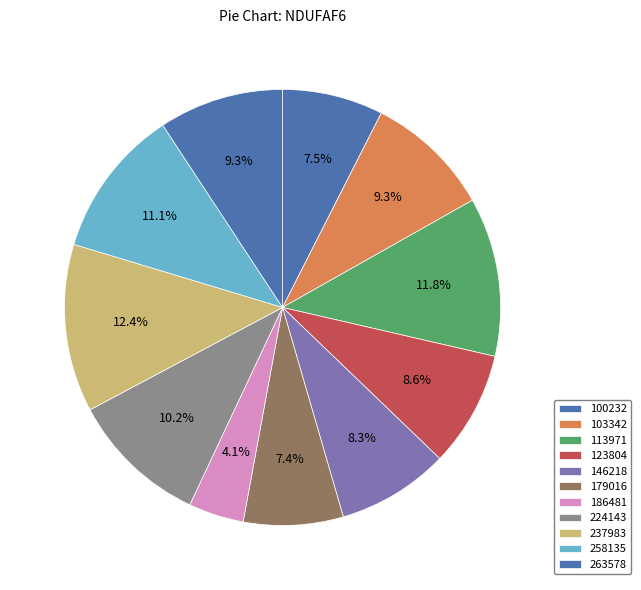

Count the number of slices in the pie.

11